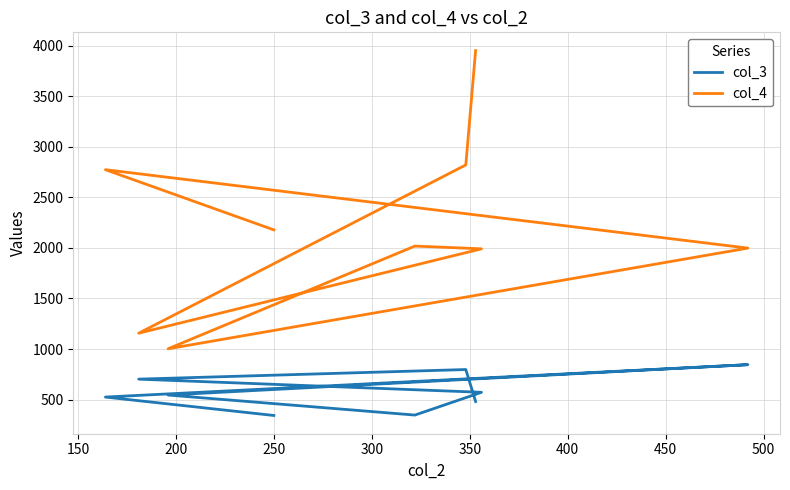

Which series has the largest range (max minus min)?

col_4